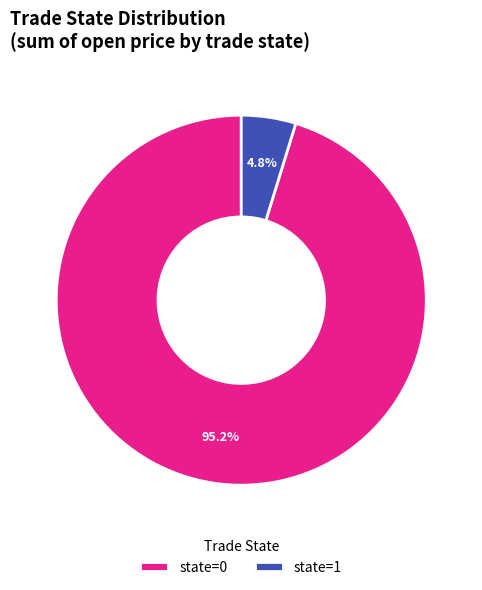

Which slice is the largest?

state=0